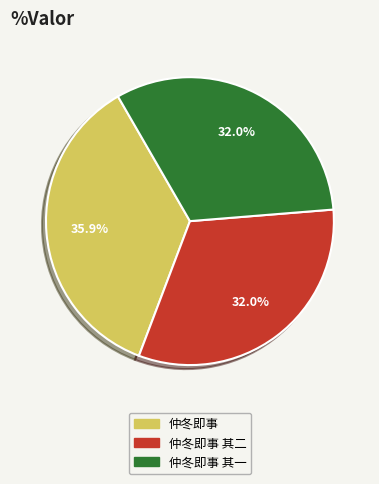

Is there a majority slice in this chart?

No